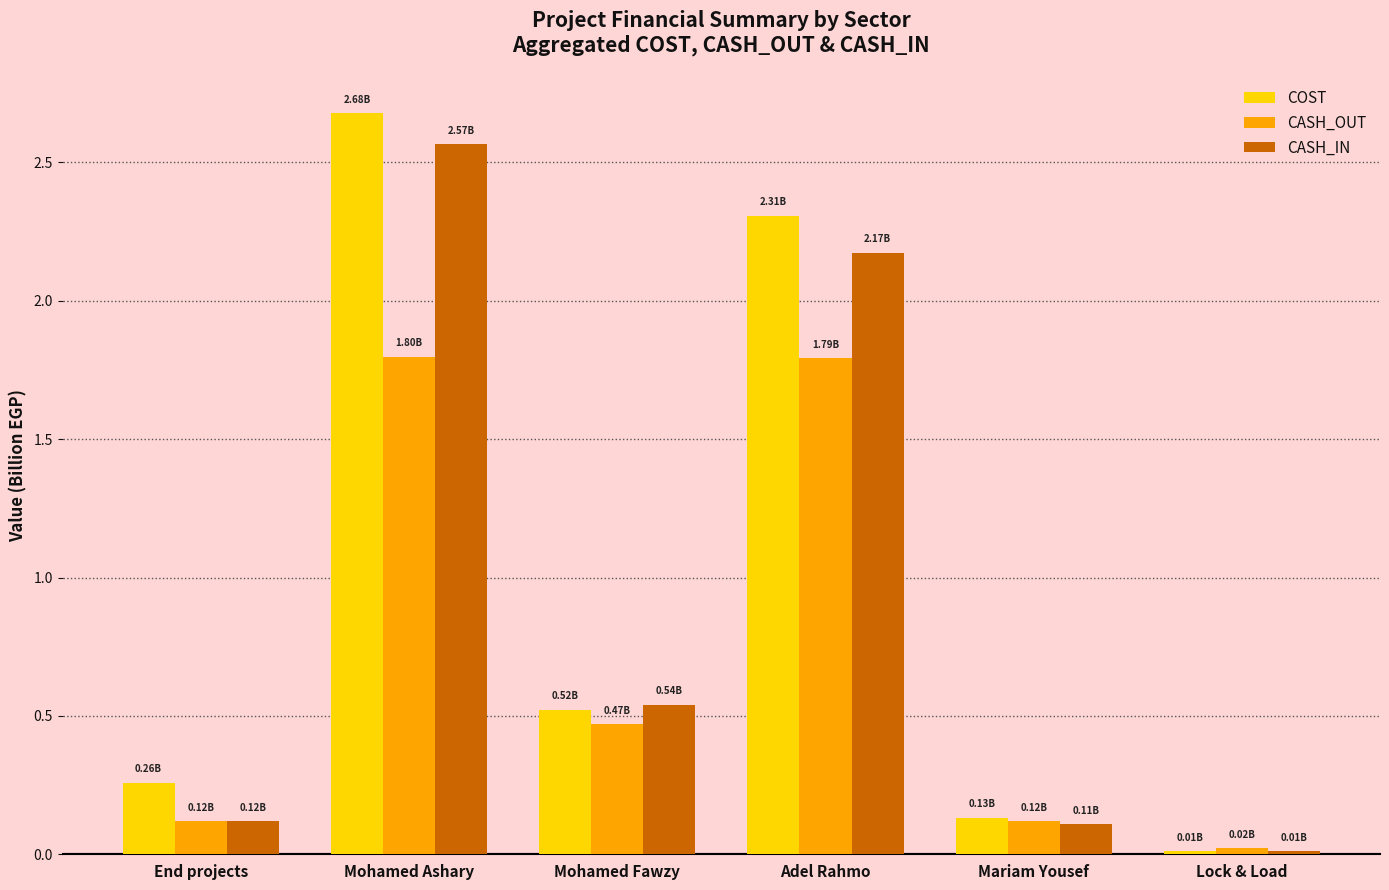

What is the sum of the COST values at Mariam Yousef and Mohamed Fawzy?

0.7